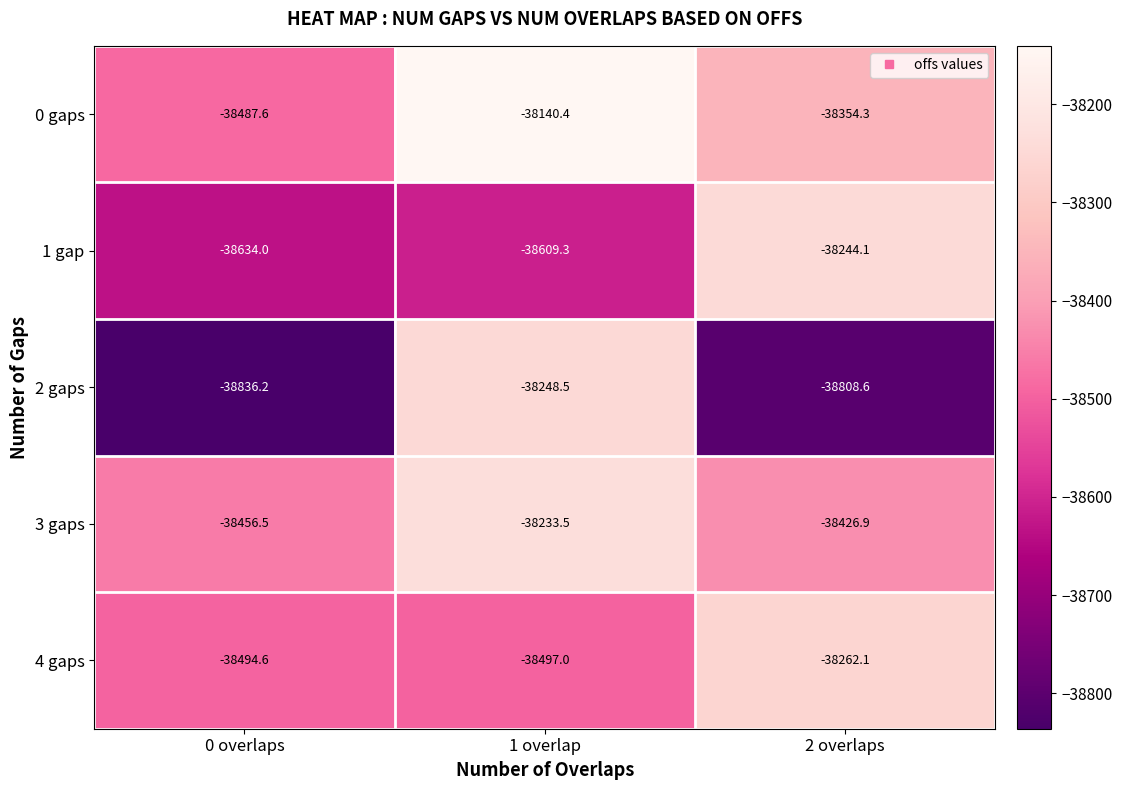

What is the difference between the highest and lowest values at 1 overlap?

468.9